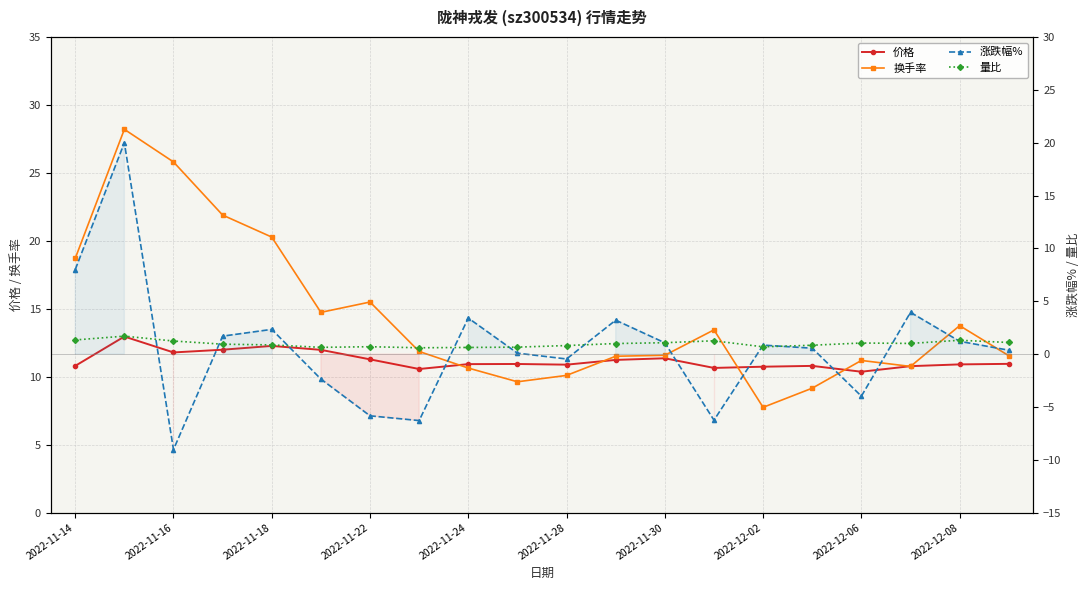

How many positive values does the 涨跌幅% series have?

13